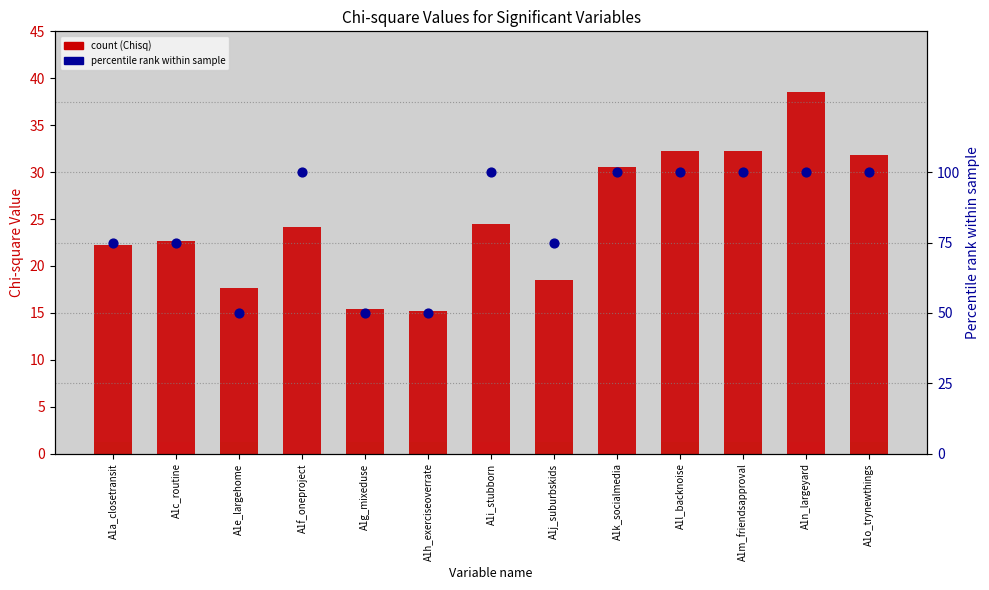

What is the total value across all series at A1o_trynewthings?

131.9